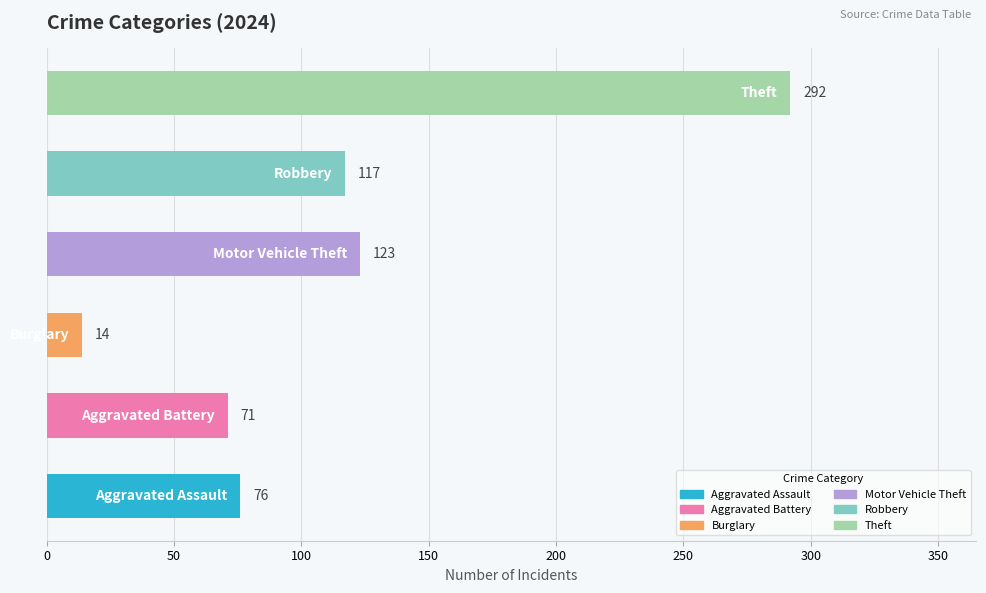

Are the bars horizontal?

Yes